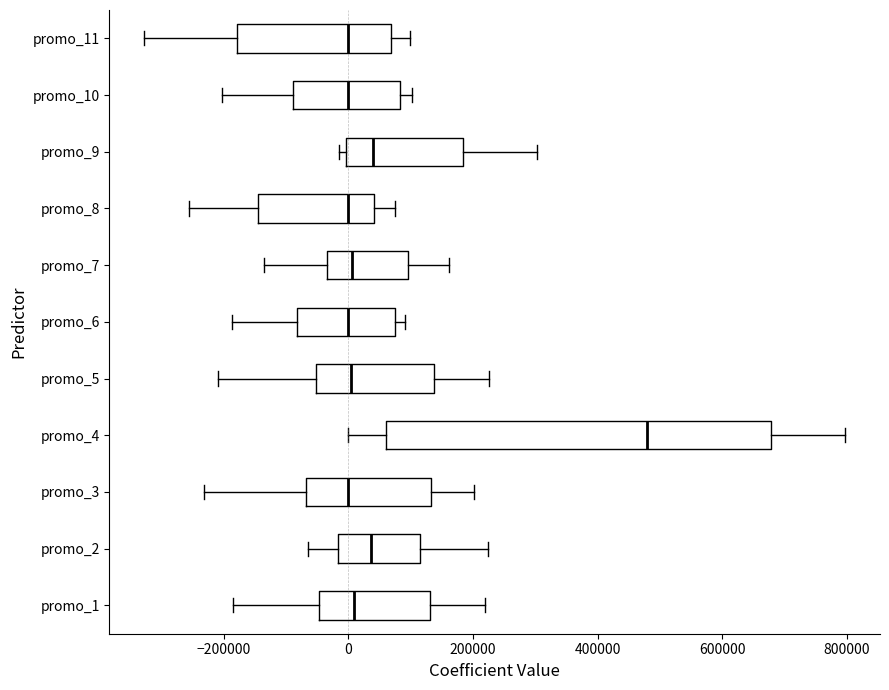

Reading bottom to top, transcribe this box plot: for each box, give where its median line is, the range the box spans, and where its two whiskers end, as read against the x-axis. The values are not printed on the chart, so give them approximately, as read against the axis.

promo_1: median 0, box -40000 to 140000, whiskers -180000 to 220000
promo_2: median 40000, box -20000 to 120000, whiskers -60000 to 220000
promo_3: median 0, box -60000 to 140000, whiskers -240000 to 200000
promo_4: median 480000, box 60000 to 680000, whiskers 0 to 800000
promo_5: median 0, box -60000 to 140000, whiskers -200000 to 220000
promo_6: median 0, box -80000 to 80000, whiskers -180000 to 100000
promo_7: median 0, box -40000 to 100000, whiskers -140000 to 160000
promo_8: median 0, box -140000 to 40000, whiskers -260000 to 80000
promo_9: median 40000, box 0 to 180000, whiskers -20000 to 300000
promo_10: median 0, box -80000 to 80000, whiskers -200000 to 100000
promo_11: median 0, box -180000 to 60000, whiskers -320000 to 100000